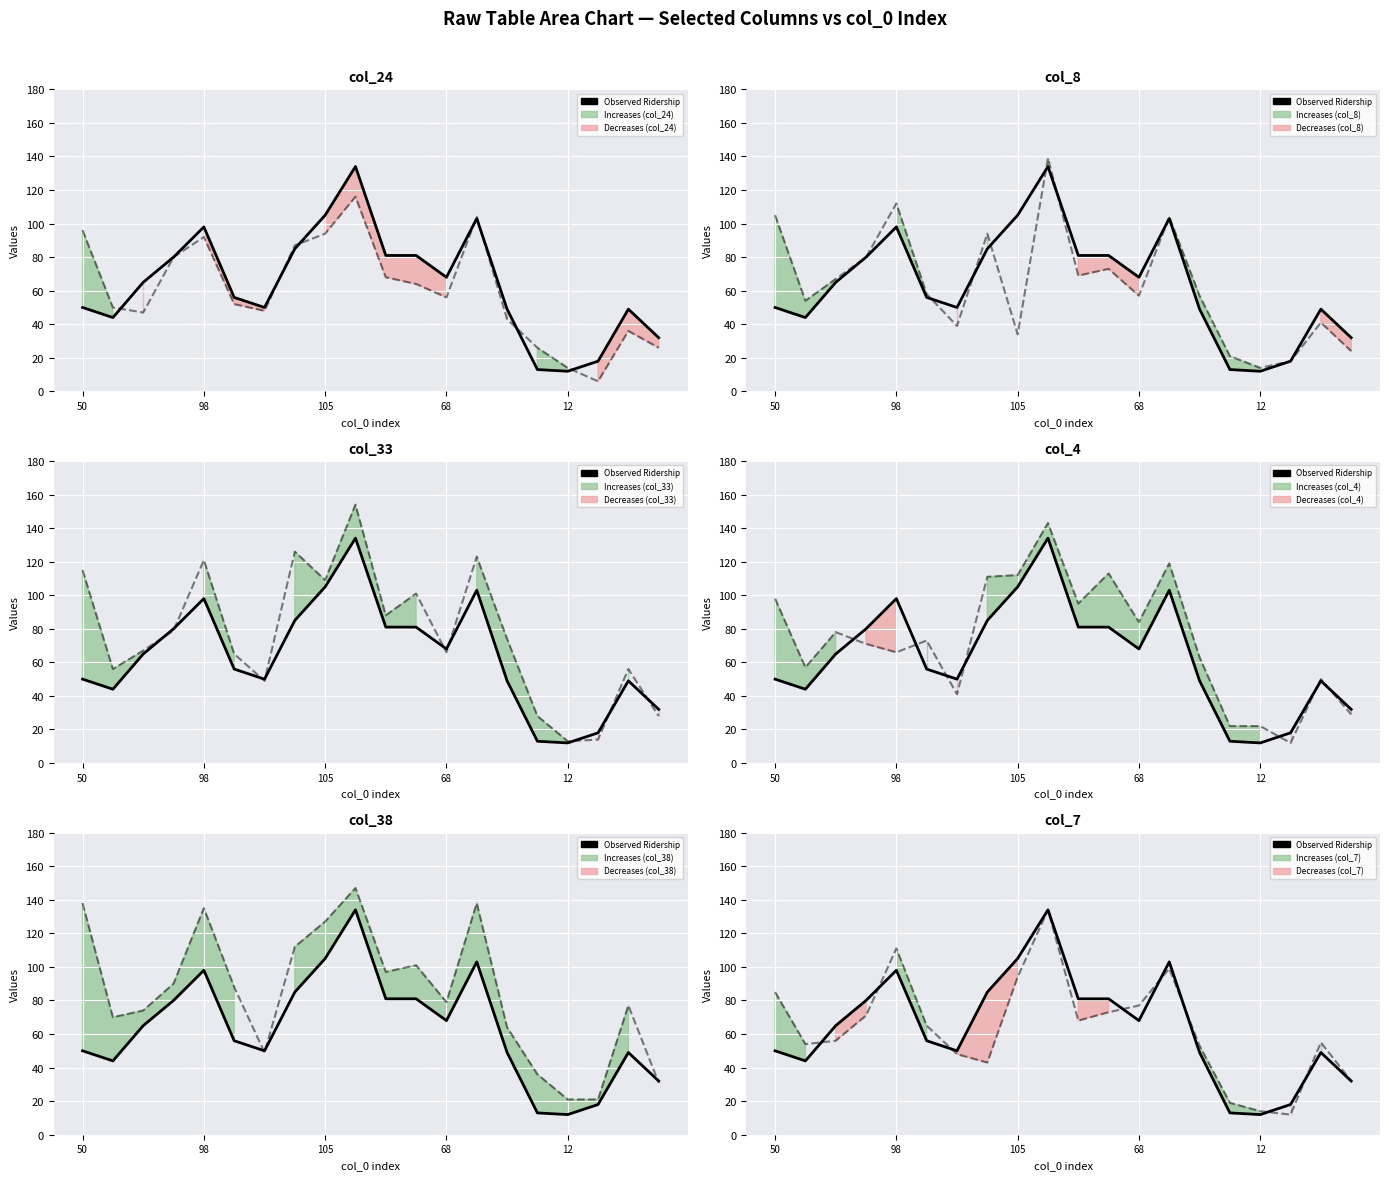

What is the difference between the maximum and minimum values?

122